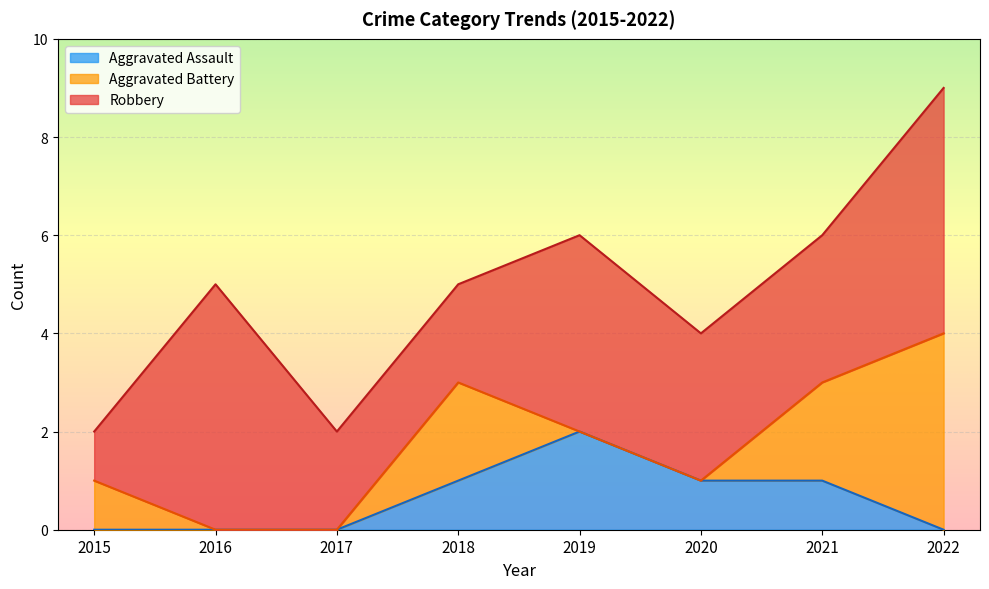

True or false: Robbery and Aggravated Assault cross at least once.

False